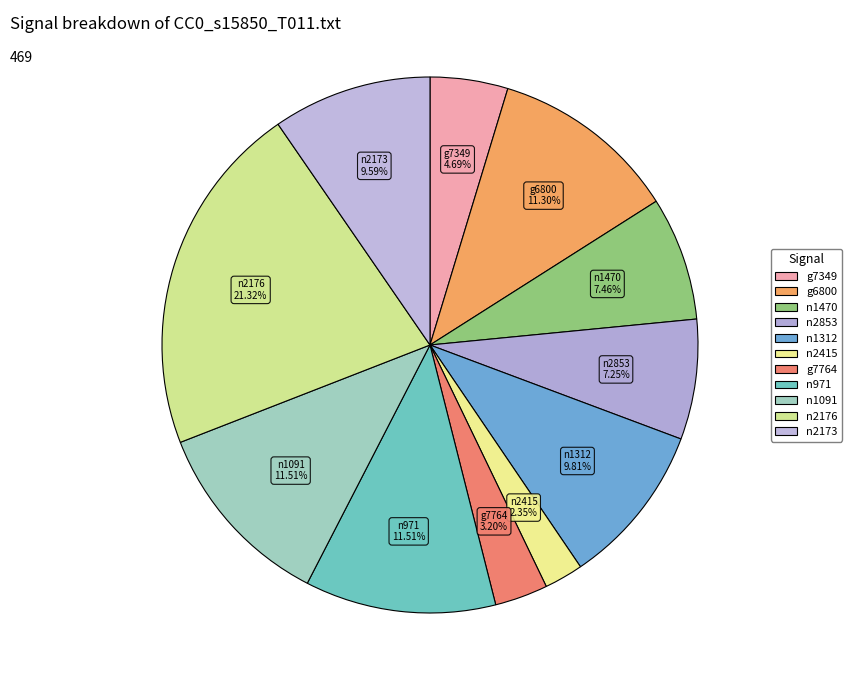

Does g6800 account for over 50% of the chart?

No